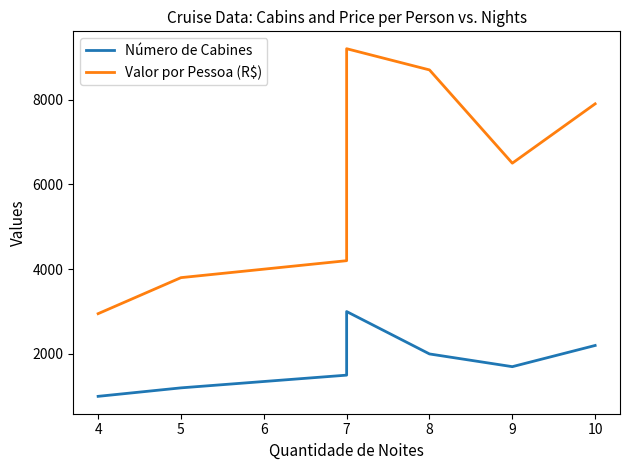

What is the lowest value of the Número de Cabines series?

1000